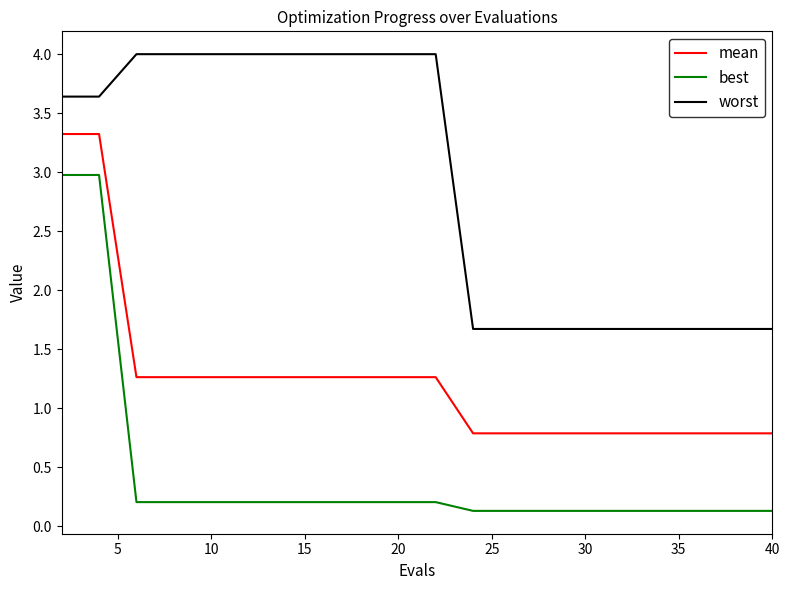

Which series has the largest range (max minus min)?

best